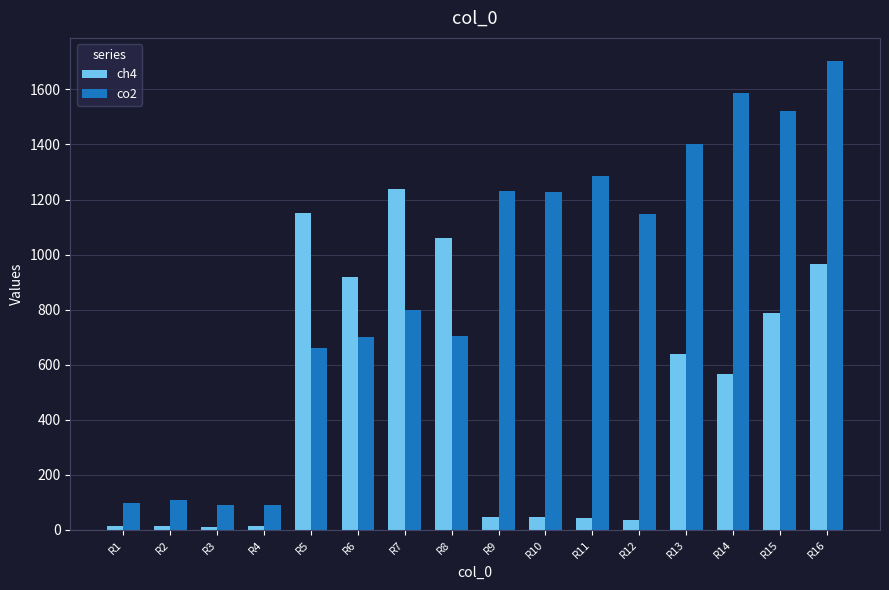

At how many categories does at least one series exceed 683?

12